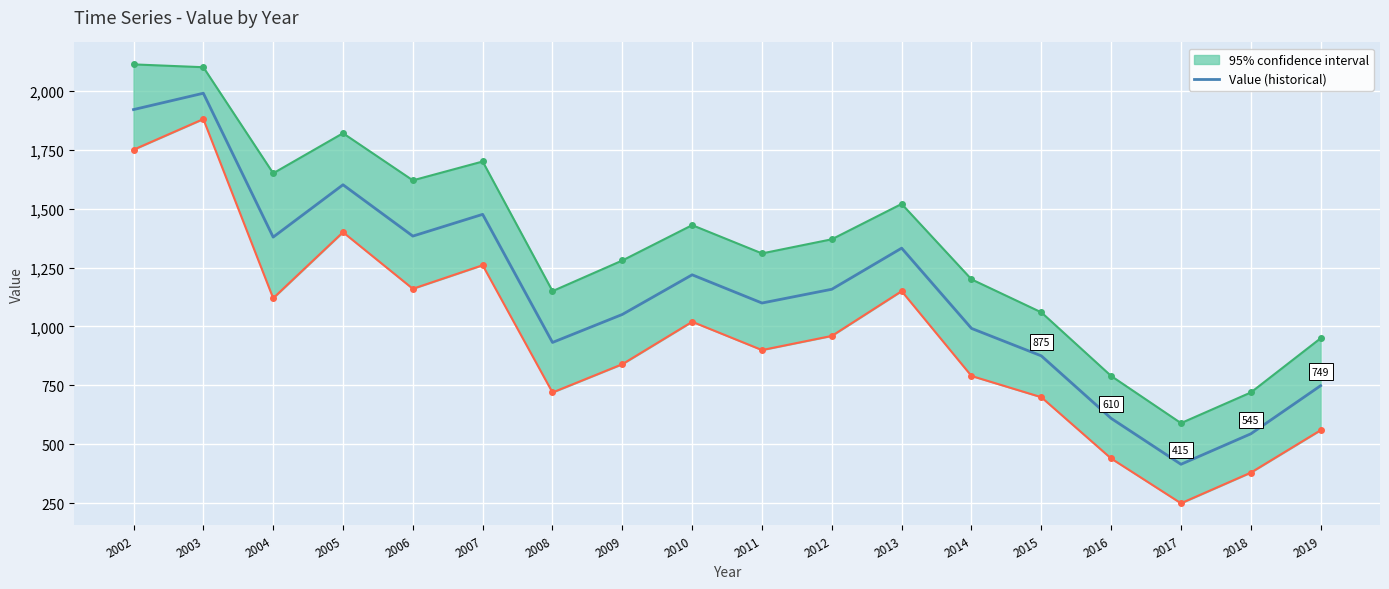

What is the difference between the values at 2019 and 2009?

302.3